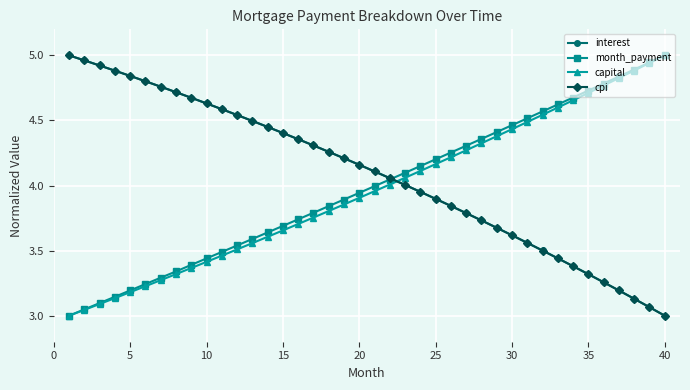

Is this an area chart (filled region under the line)?

No